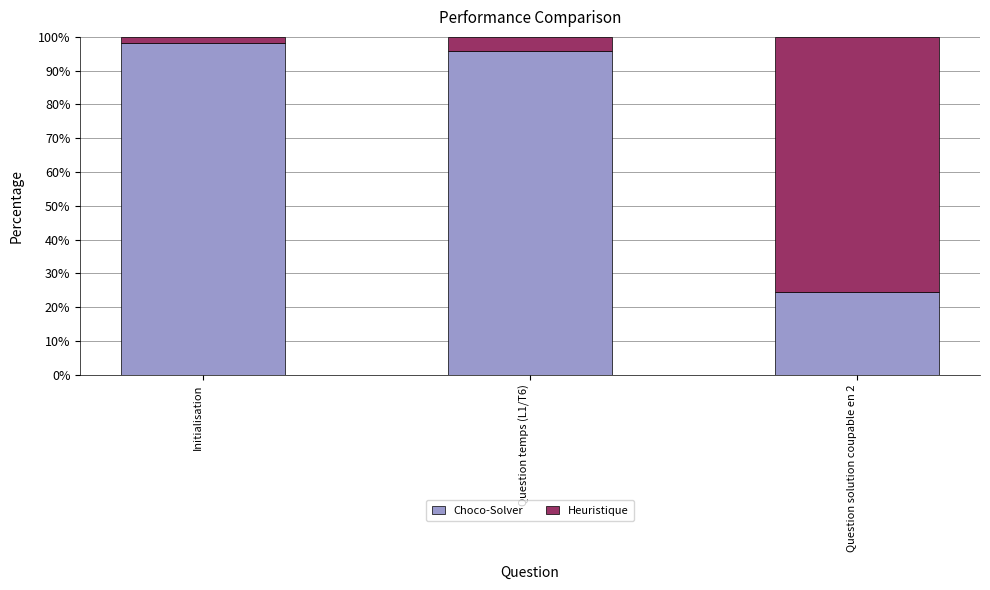

How many distinct data groups are displayed?

2